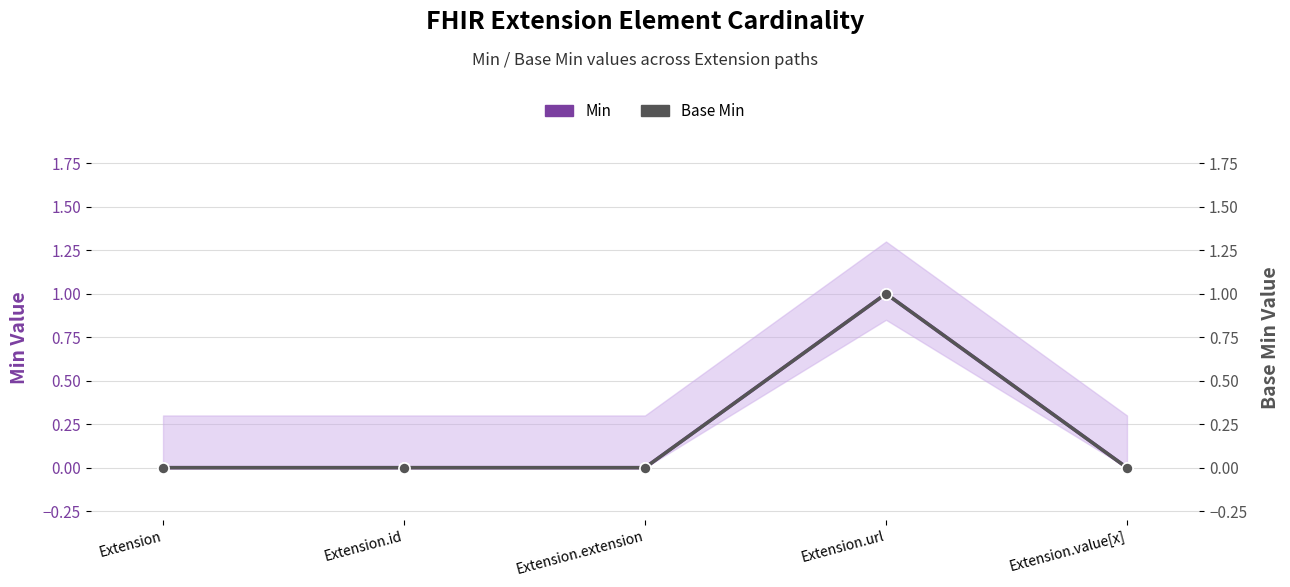

How many data points in Min are above 0?

1